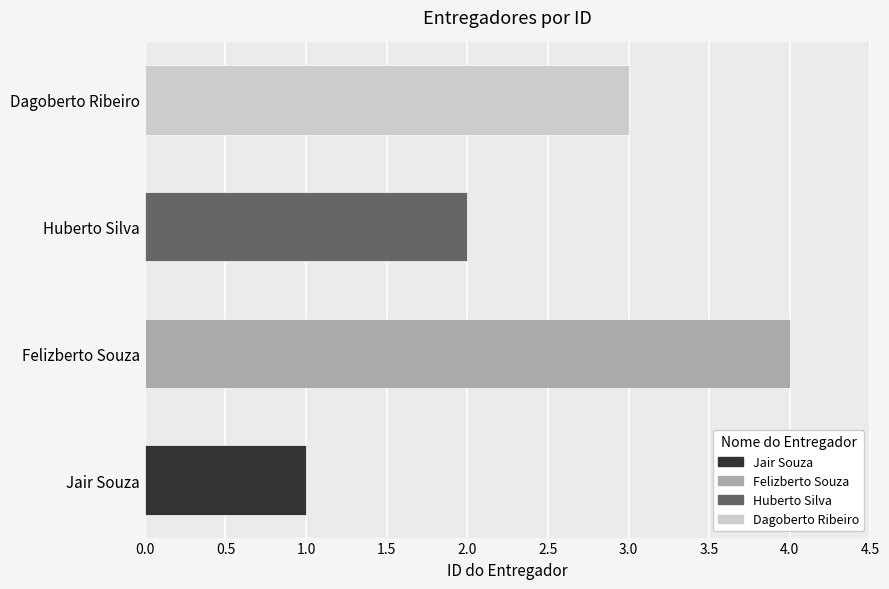

List the labels in order of value, largest first.

Felizberto Souza, Dagoberto Ribeiro, Huberto Silva, Jair Souza